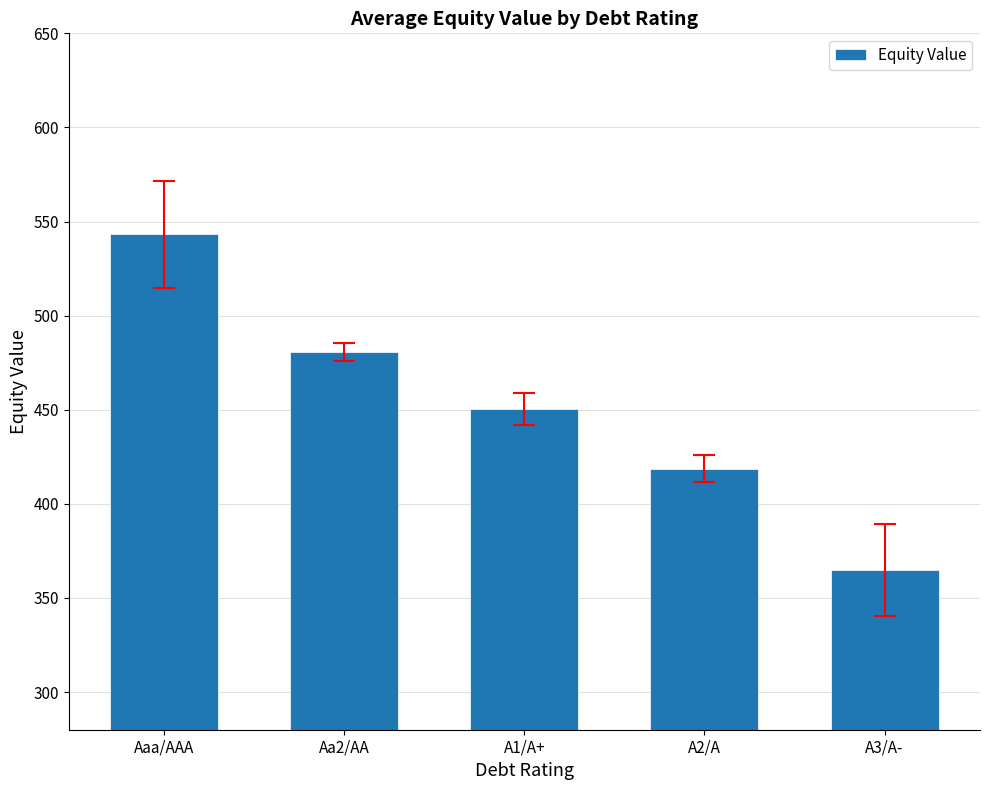

What is the approximate value at A3/A-?

364.7